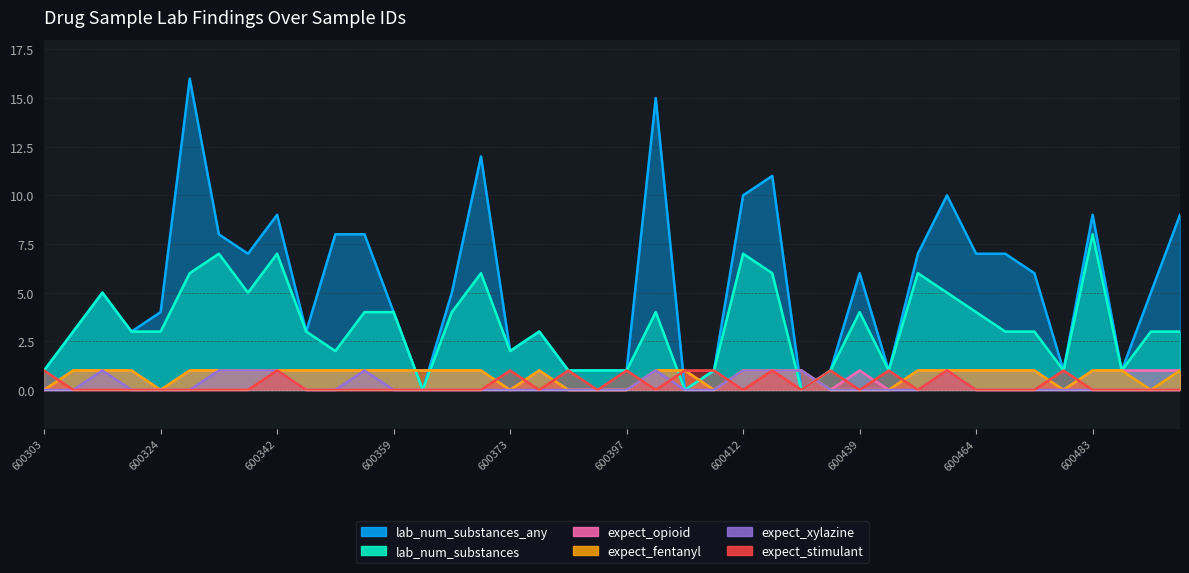

At which label is expect_xylazine closest to 0?

600303